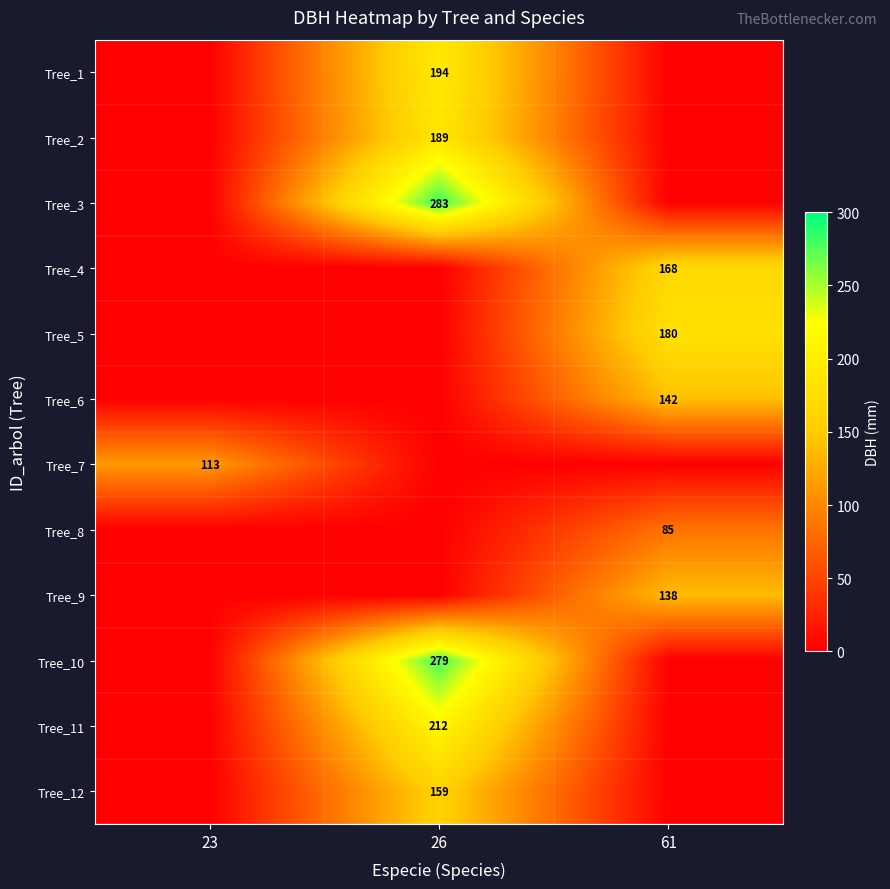

Which label corresponds to the smallest value in the chart?

23